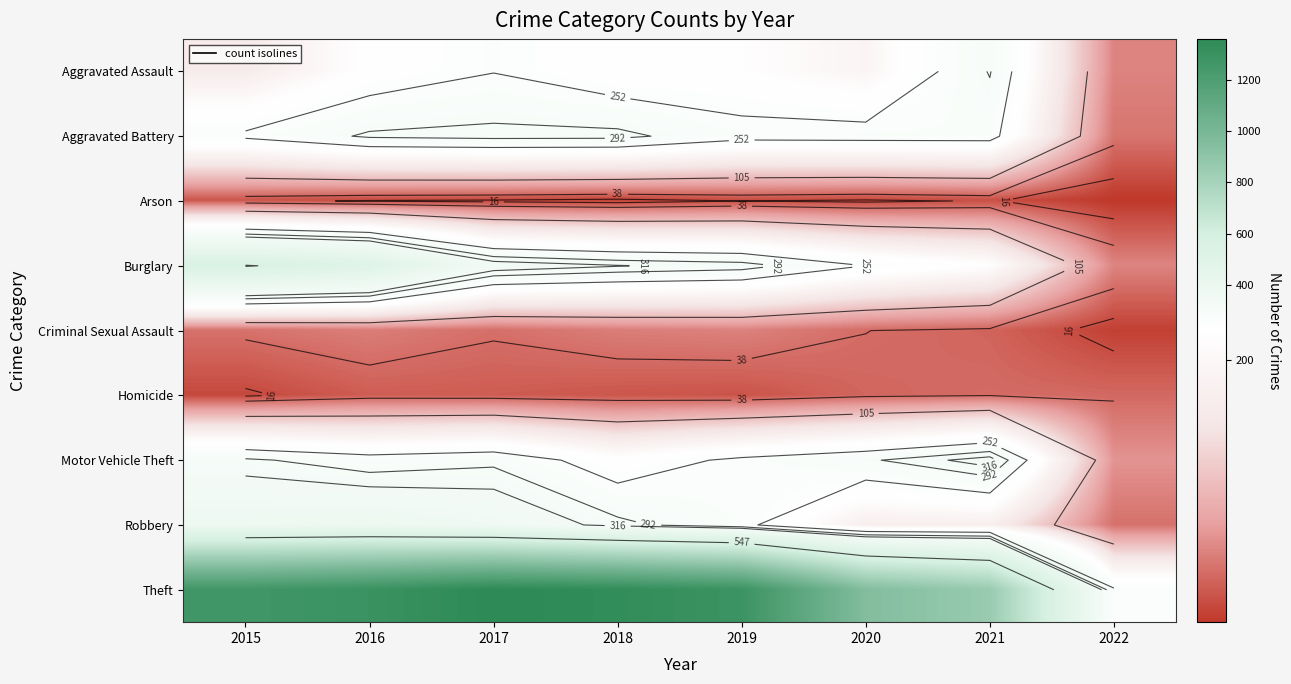

At which label does Robbery reach its minimum?

2022